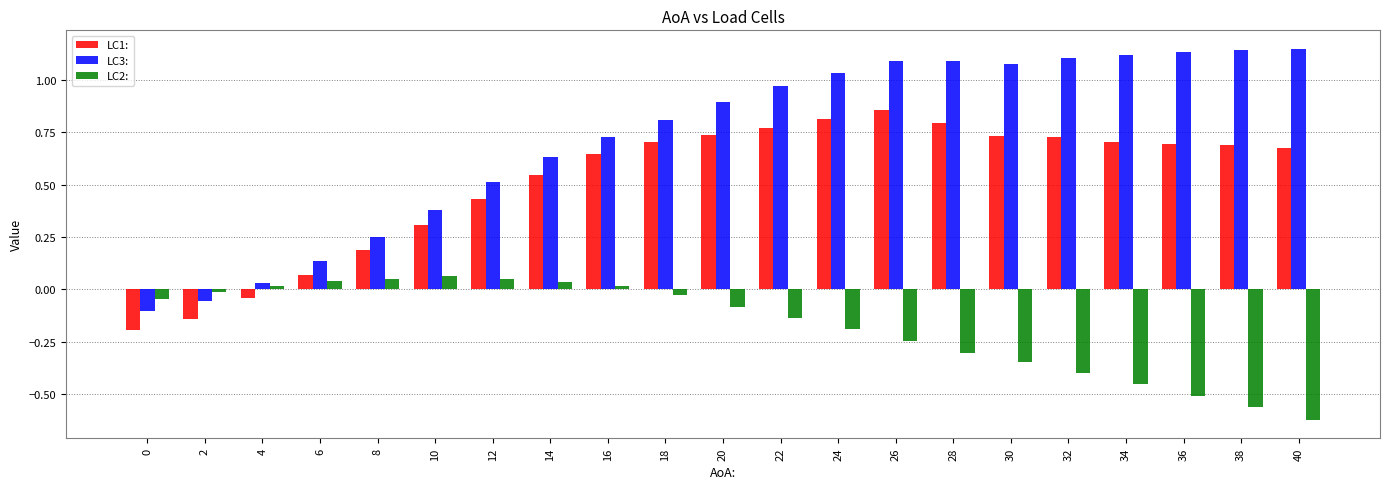

The LC3: series shows 1.4 at 18. True or false?

False